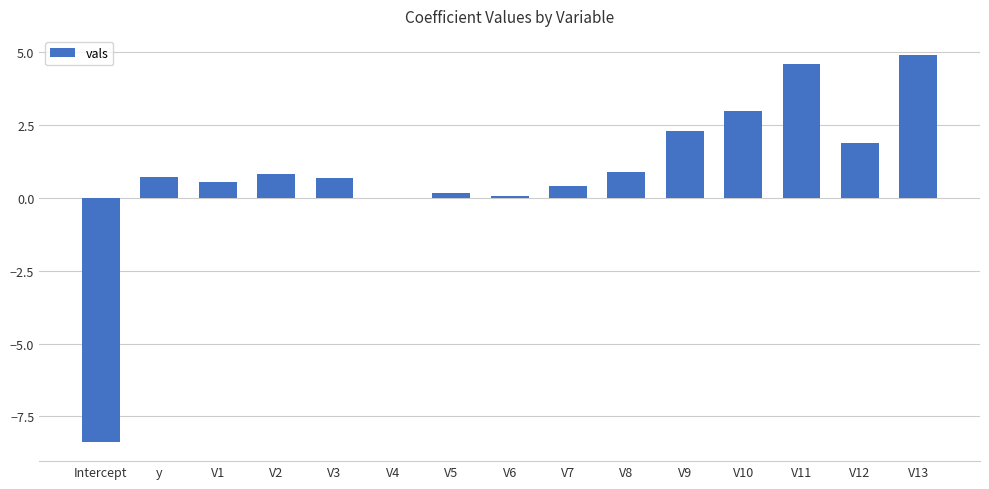

How many categories are shown in the chart?

15